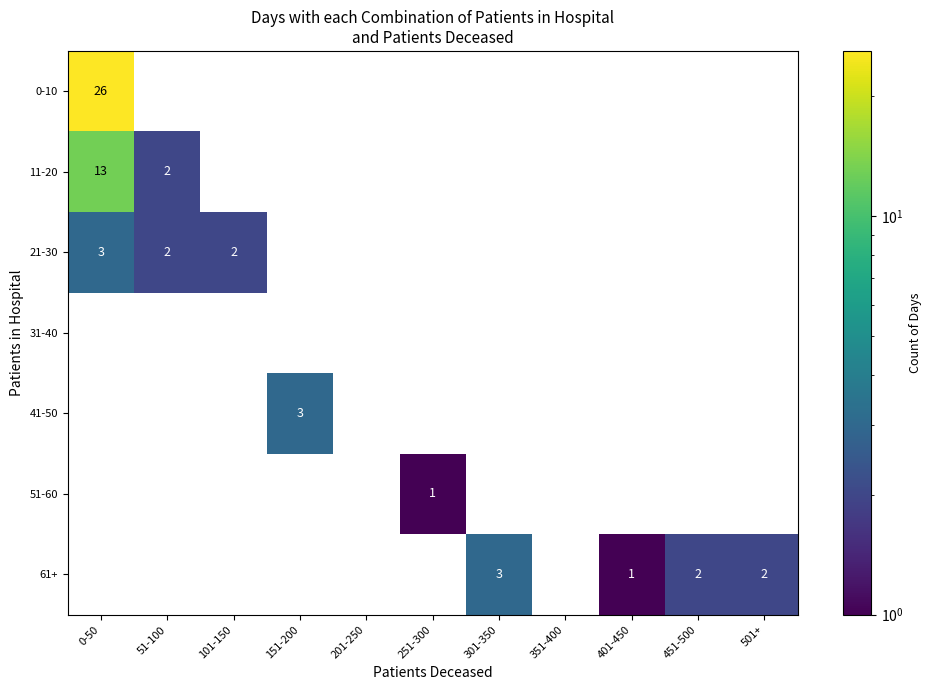

Is it true that 11-20 equals 3 at 0-50?

False